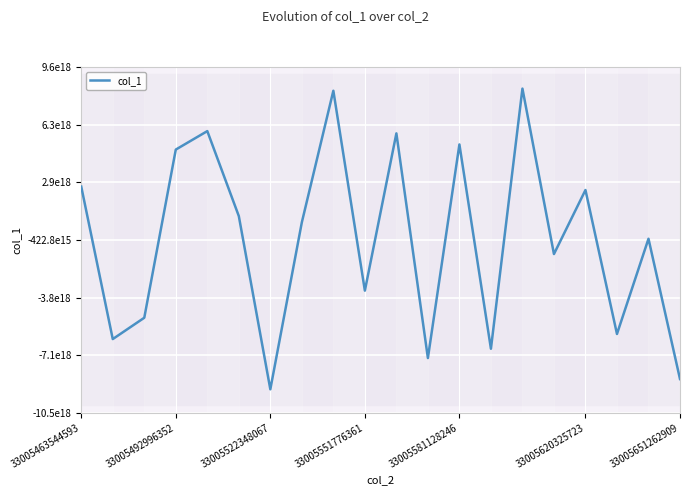

What is the sum of the values at 7 and 18?

244721856427554432